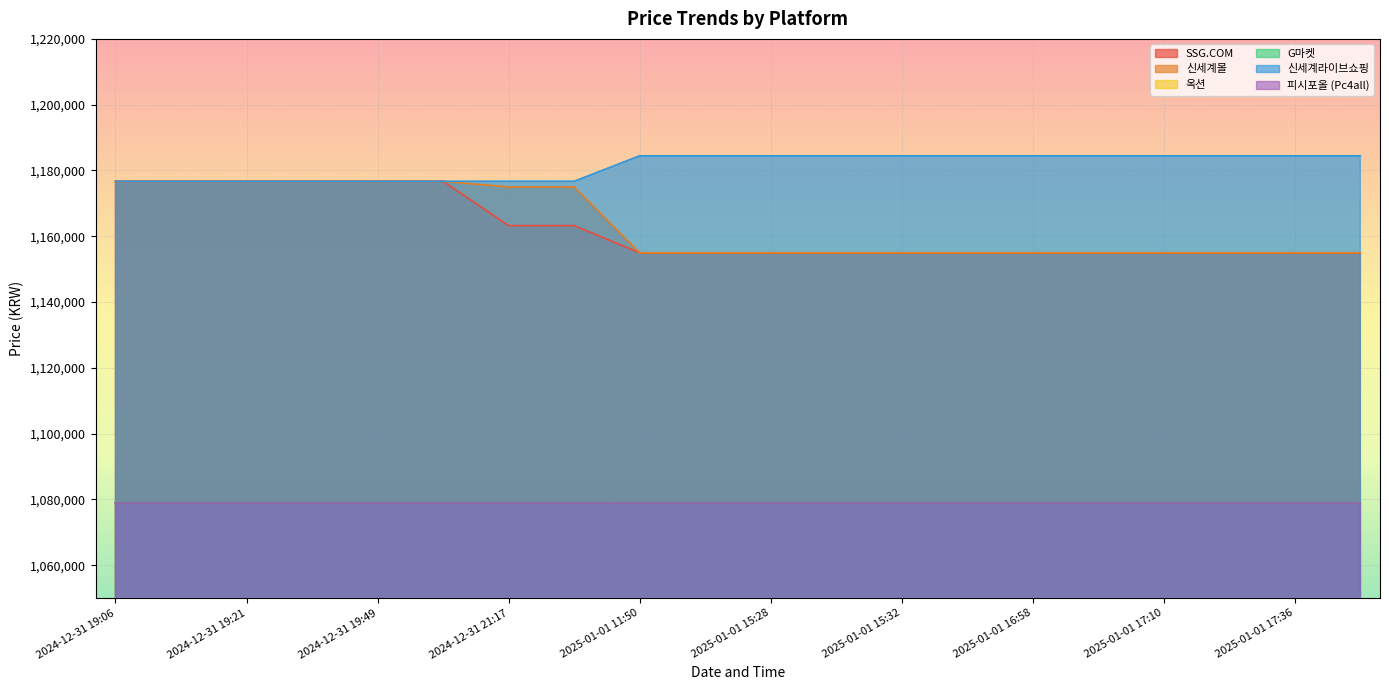

True or false: G마켓 and 옥션 cross at least once.

False